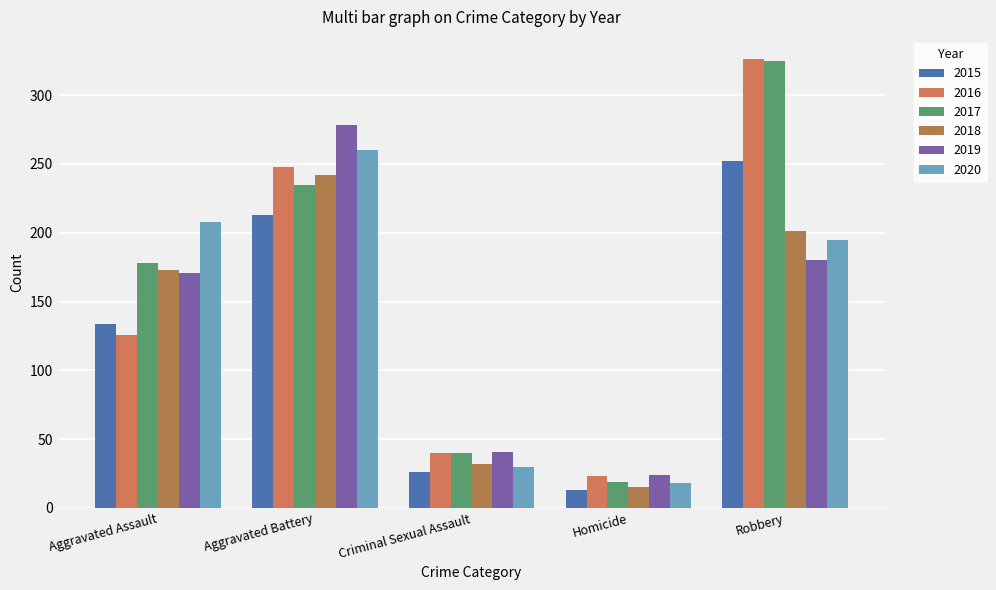

What is the difference between the highest and lowest values at Aggravated Battery?

65